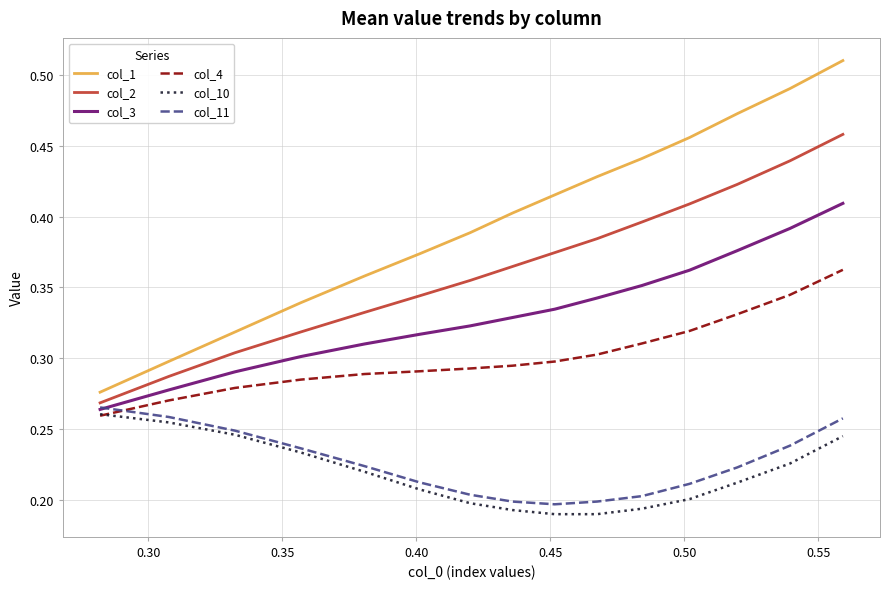

Which series has the largest total across all categories?

col_1